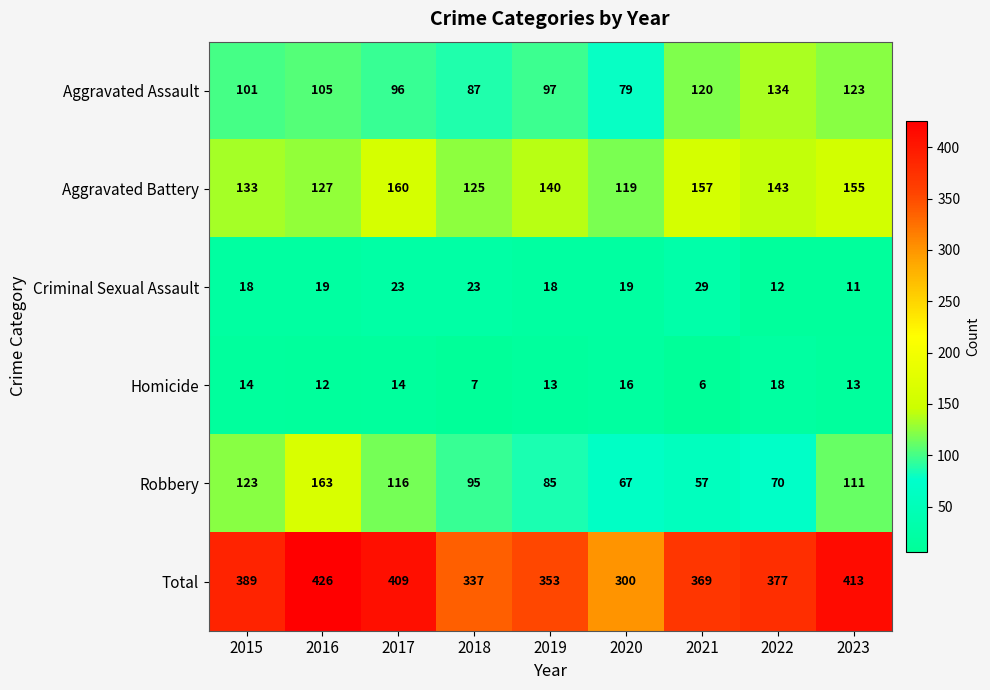

Which label corresponds to the largest value in the chart?

2016